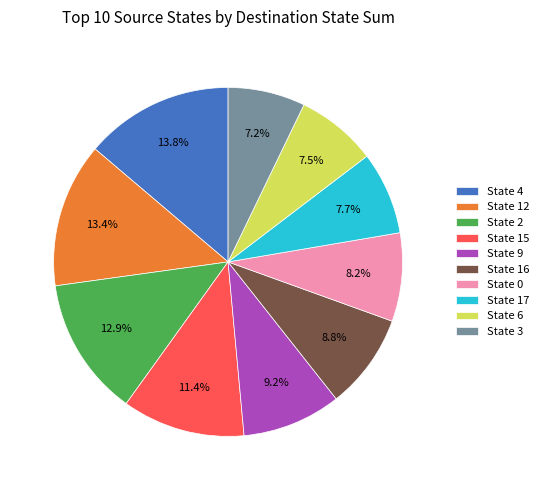

Is there any slice that represents more than half of the pie?

No